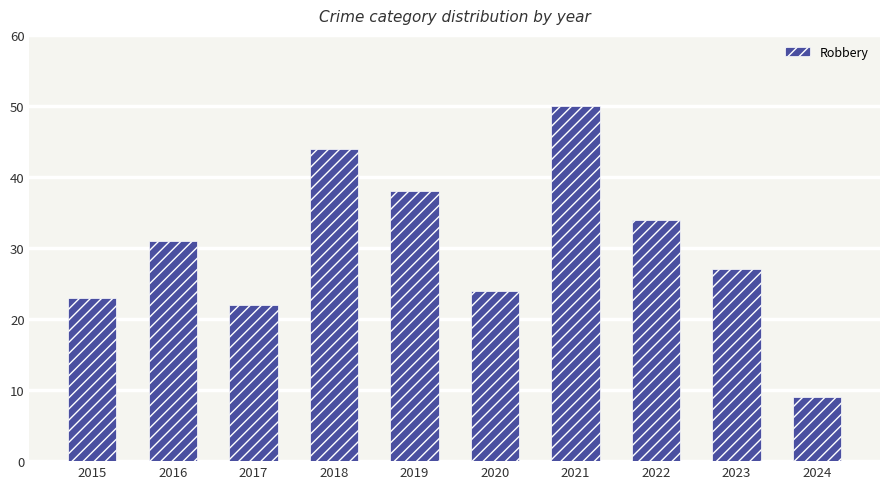

How many data points are less than 31?

5